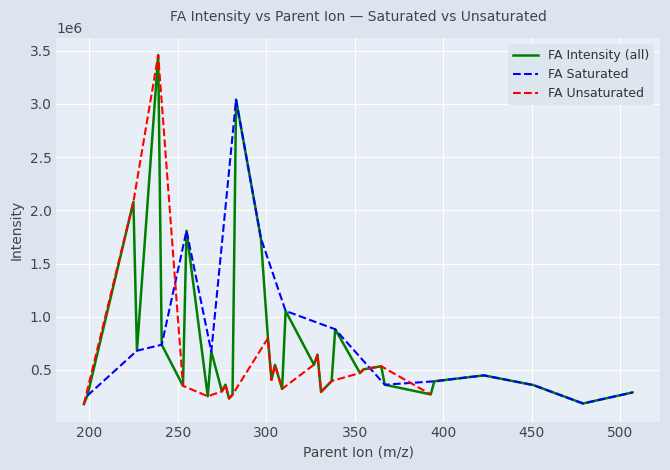

How many points are lower than both their immediate neighbors (excluding endpoints)?

6